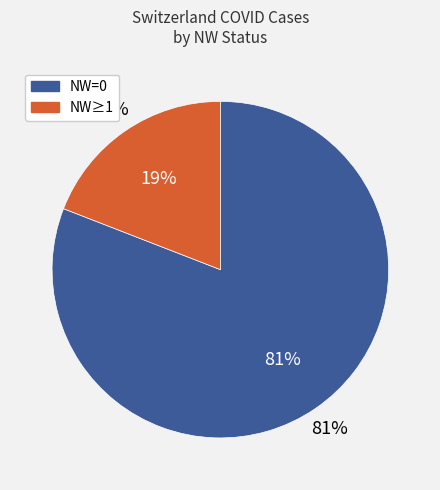

How many slices are in this pie chart?

2